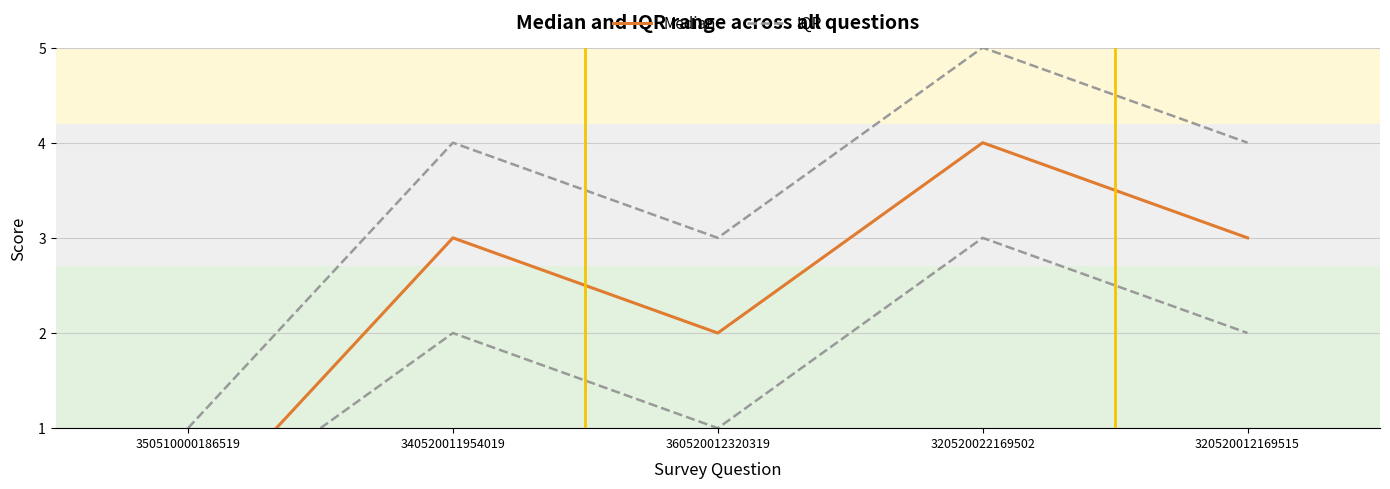

What is the label of the 4th point from the left?

320520022169502